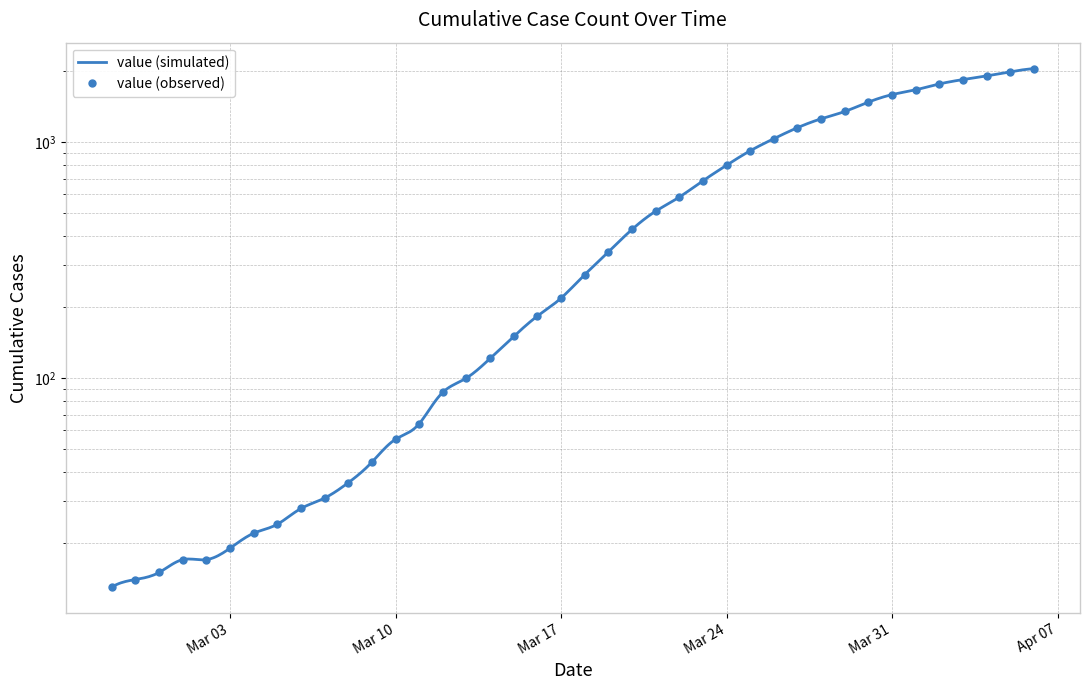

List the labels in order of value, largest first.

2020-04-06, 2020-04-05, 2020-04-04, 2020-04-03, 2020-04-02, 2020-04-01, 2020-03-31, 2020-03-30, 2020-03-29, 2020-03-28, 2020-03-27, 2020-03-26, 2020-03-25, 2020-03-24, 2020-03-23, 2020-03-22, 2020-03-21, 2020-03-20, 2020-03-19, 2020-03-18, 2020-03-17, 2020-03-16, 2020-03-15, 2020-03-14, 2020-03-13, 2020-03-12, 2020-03-11, 2020-03-10, 2020-03-09, 2020-03-08, 2020-03-07, 2020-03-06, 2020-03-05, 2020-03-04, 2020-03-03, 2020-03-01, 2020-03-02, 2020-02-29, 2020-02-28, 2020-02-27